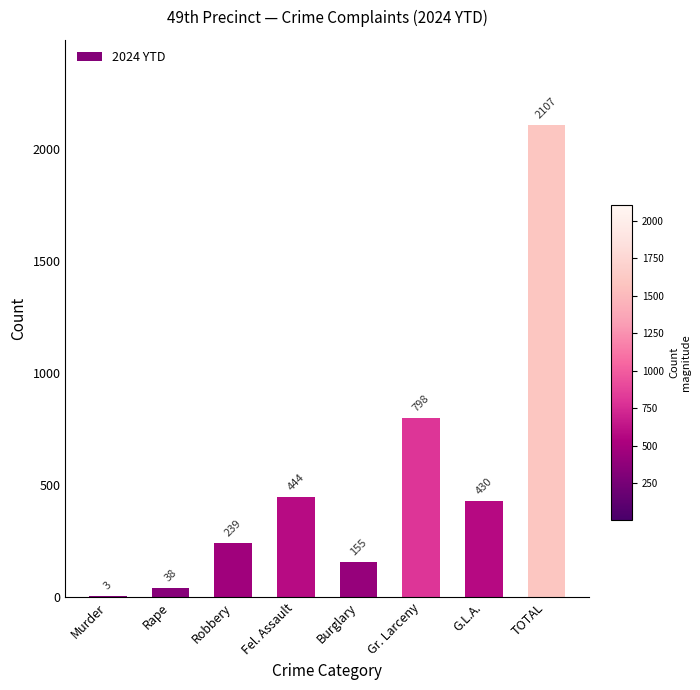

The chart shows a value of 798 at Gr. Larceny. True or false?

True